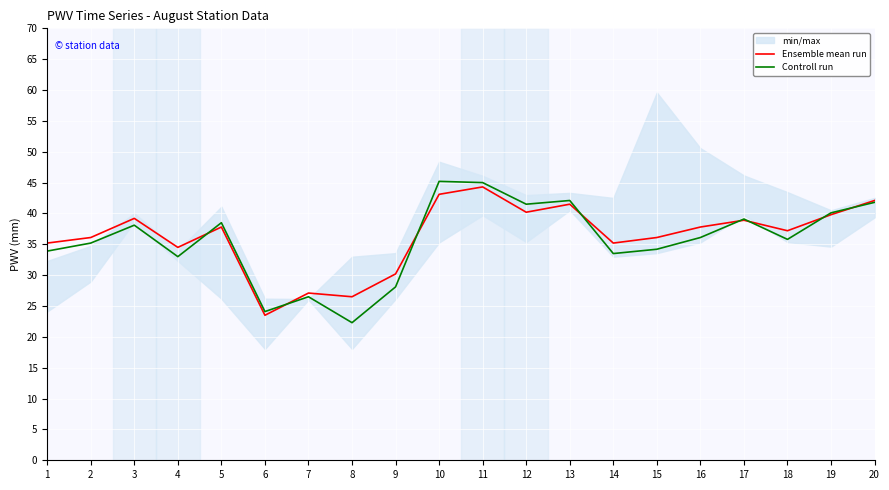

Is this an area chart (filled region under the line)?

No